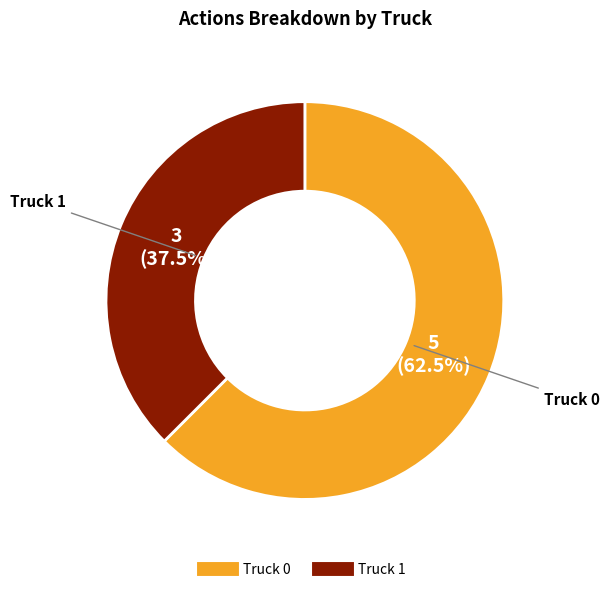

Between Truck 1 and Truck 0, which is larger?

Truck 0